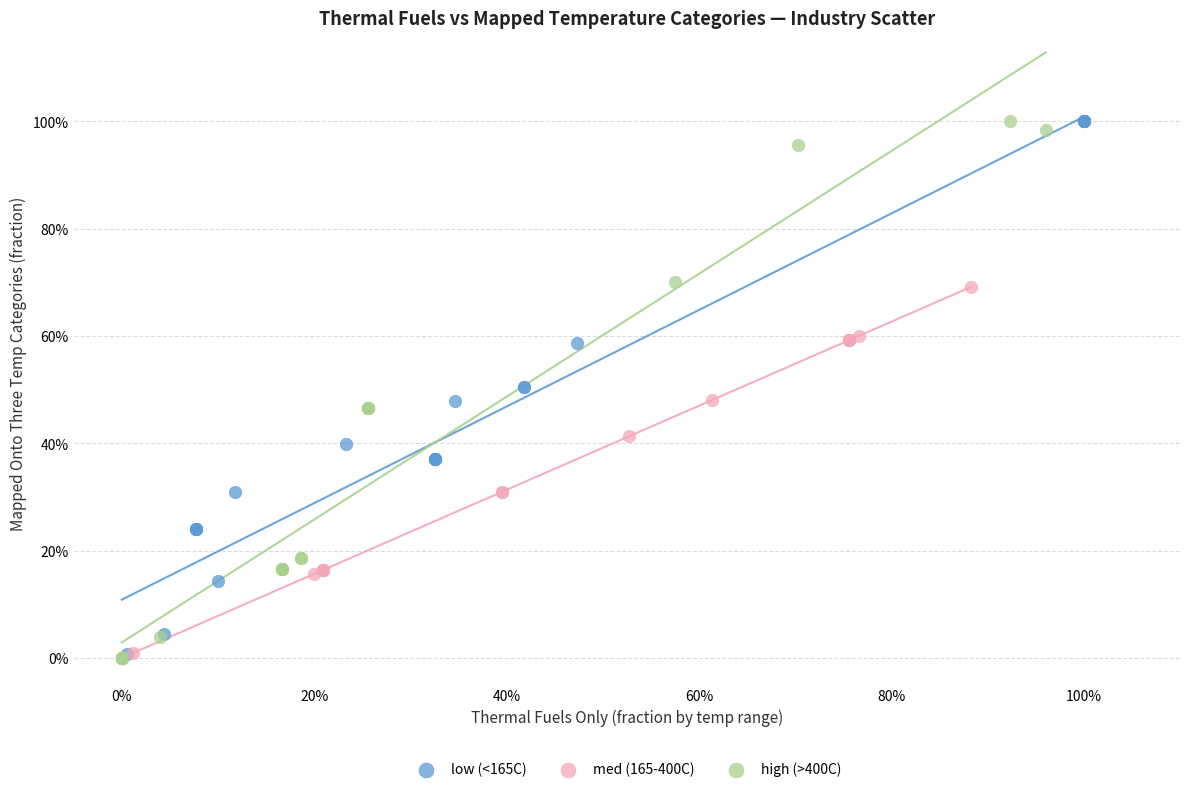

What are all the series names shown in the legend?

low (<165C), med (165-400C), high (>400C)